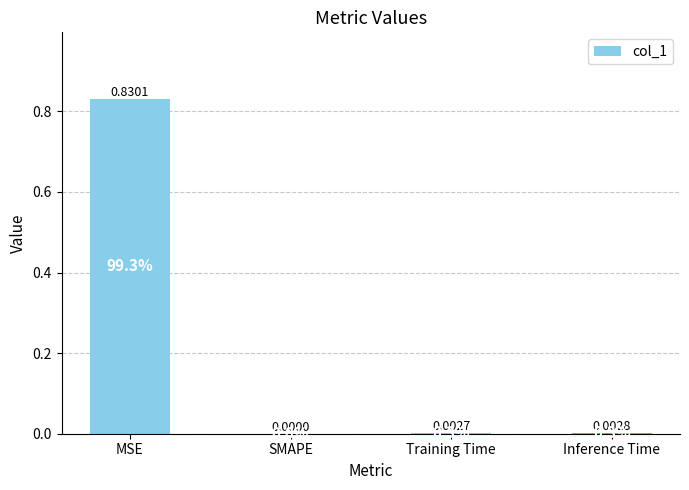

Where is the data nearest to the value 0?

SMAPE